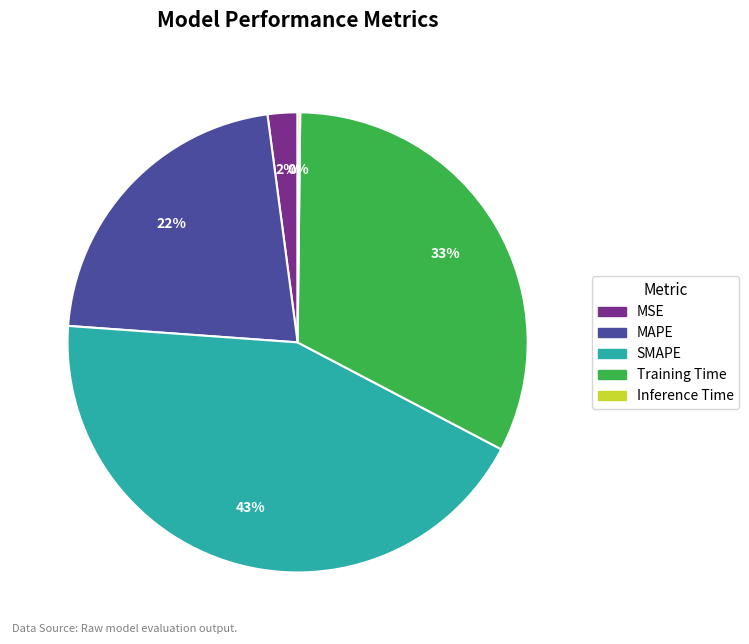

To the nearest percent, what portion does Training Time represent?

33%